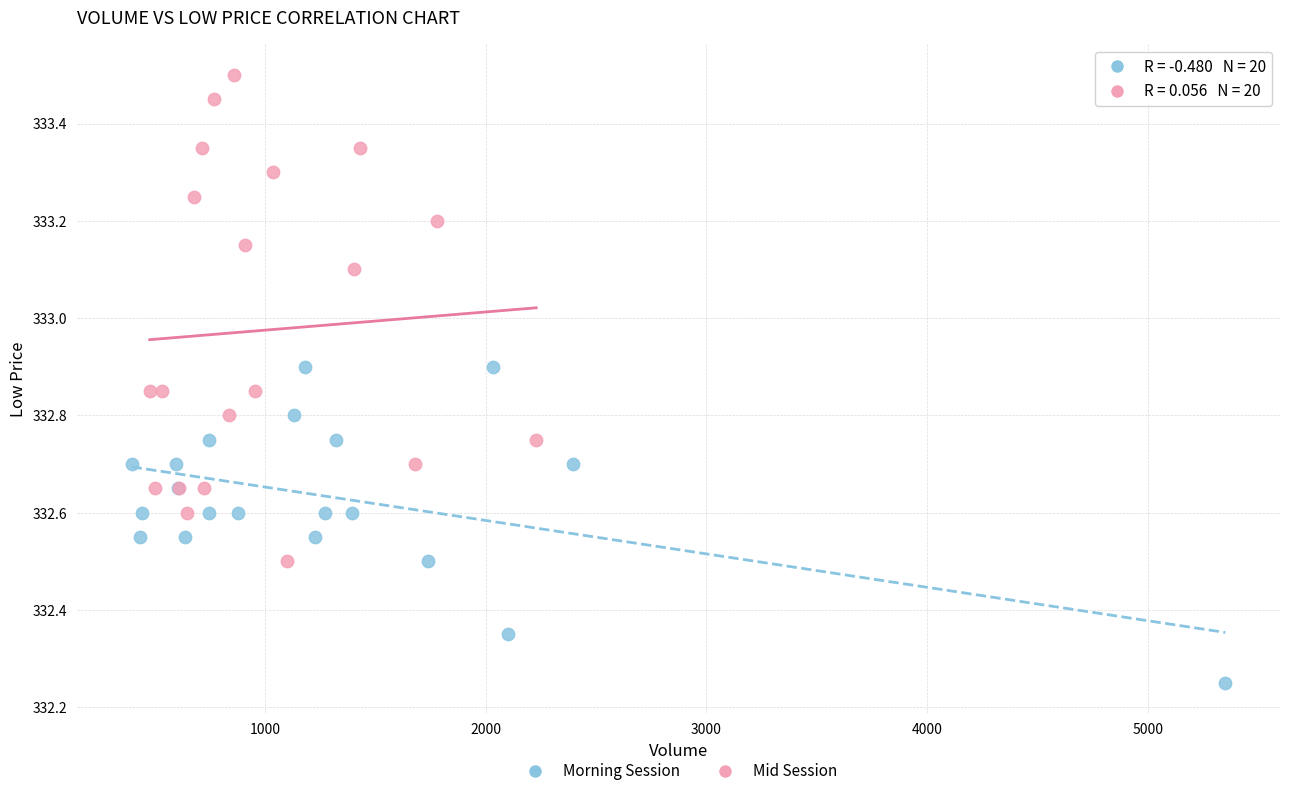

Which series contains the lowest Y value?

Morning Session